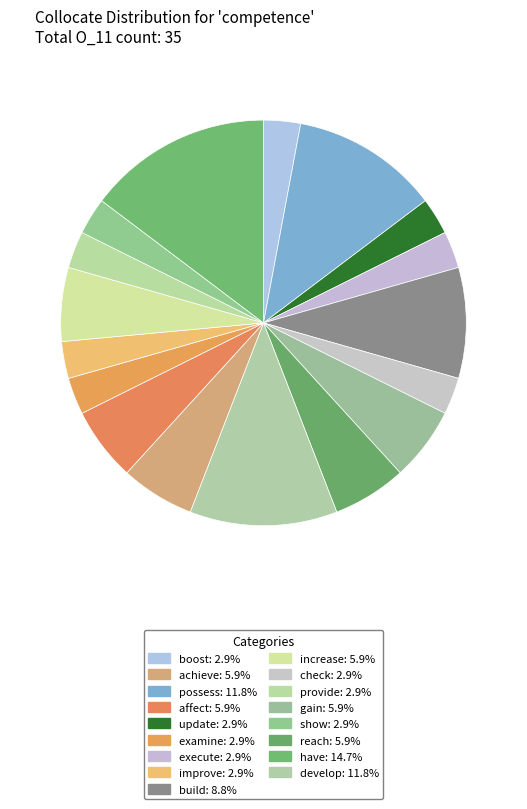

How many slices are in this pie chart?

17